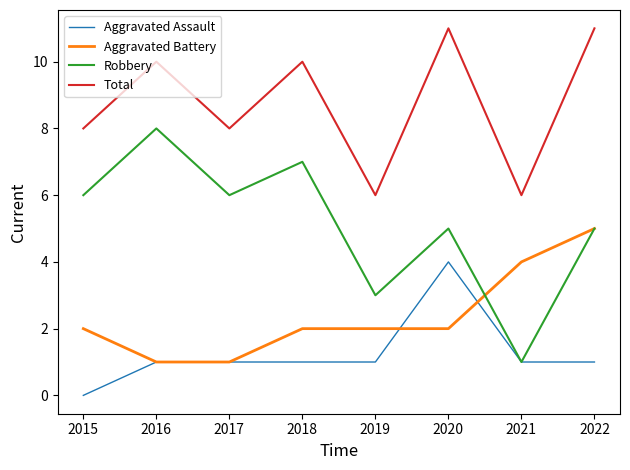

Rank the series by their average value, from highest to lowest.

Total, Robbery, Aggravated Battery, Aggravated Assault